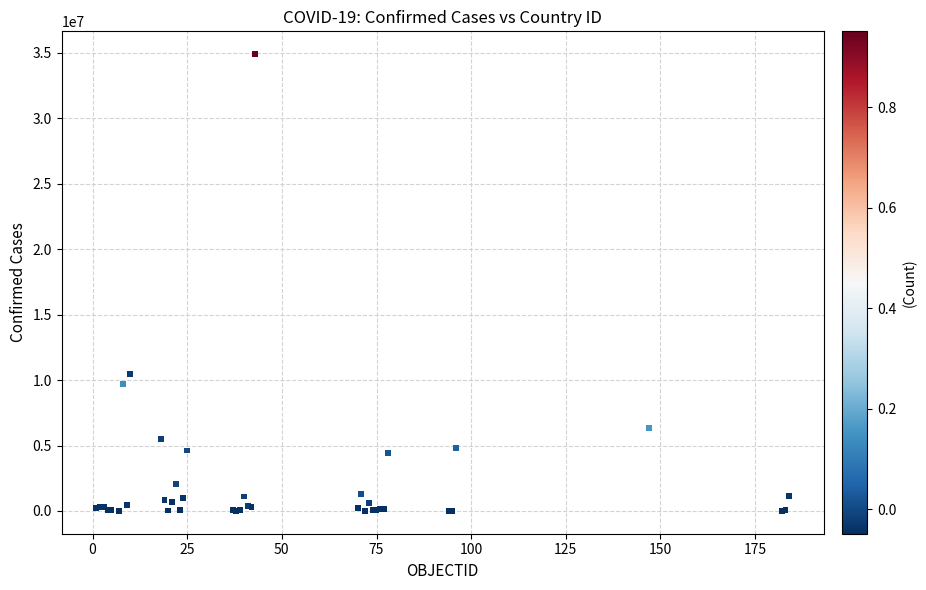

What Y value in the scatter plot is closest to 17457917?

10490669